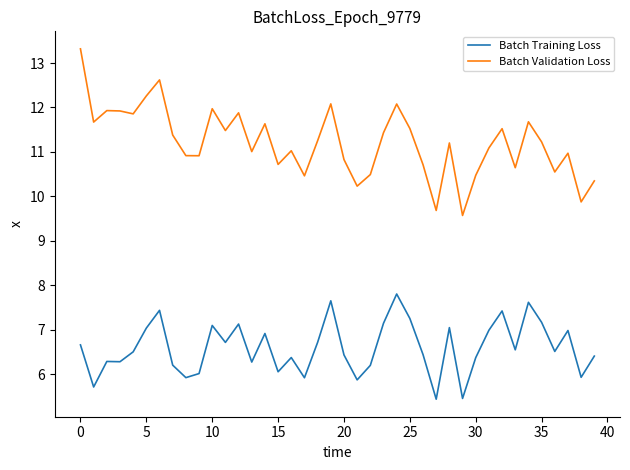

What is the greatest value displayed?

13.3